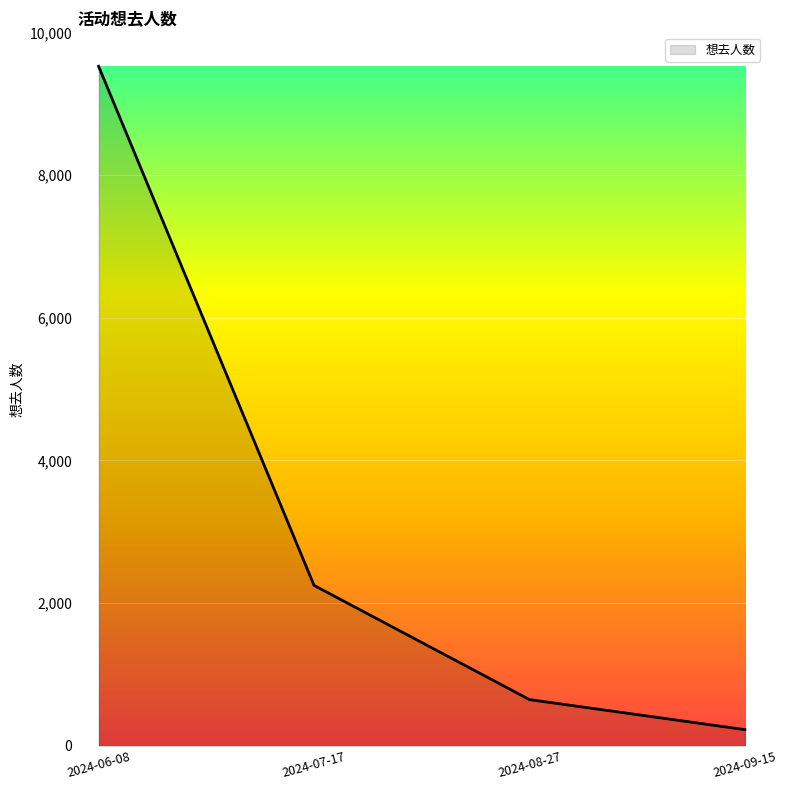

Does the chart have visible grid lines?

Yes